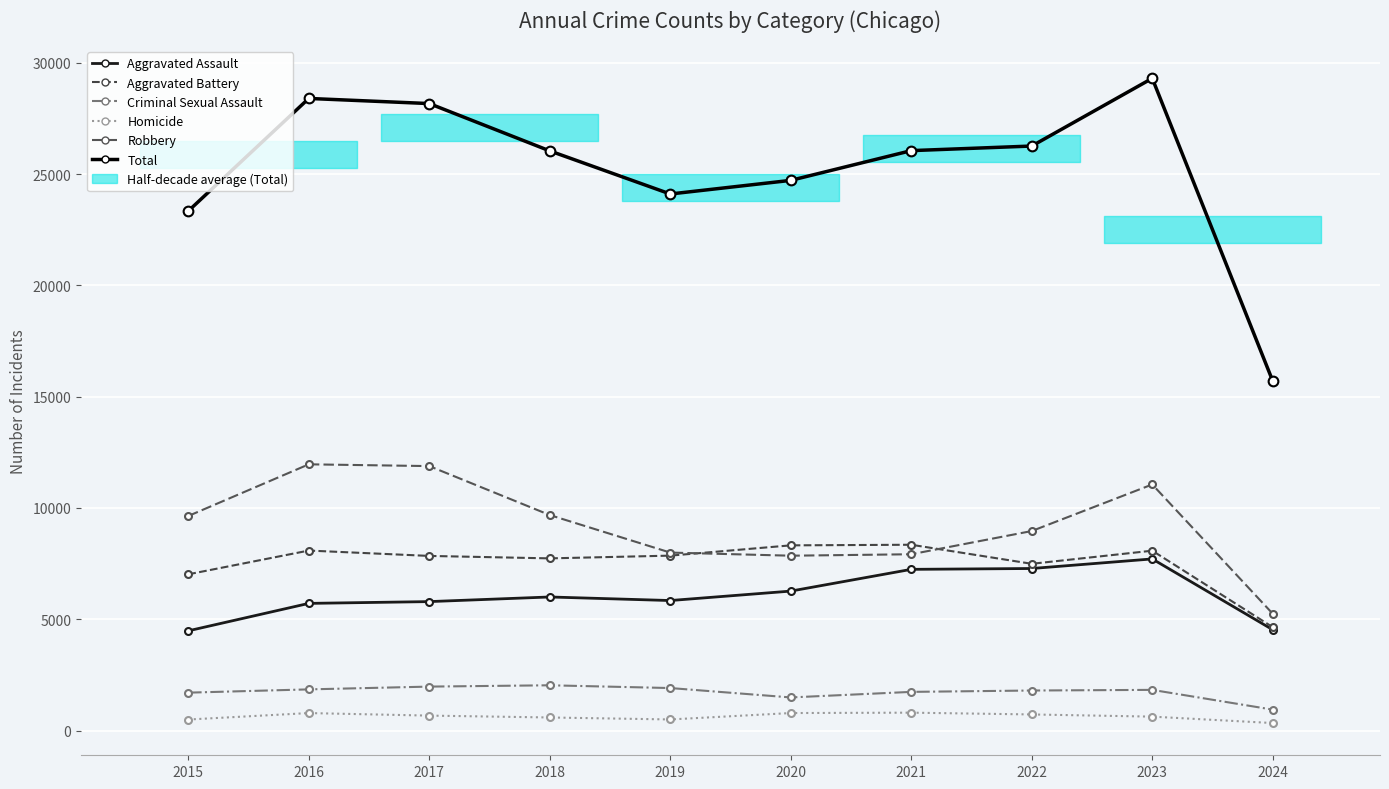

Rank the series at 2022 from highest to lowest value.

Total, Robbery, Aggravated Battery, Aggravated Assault, Criminal Sexual Assault, Homicide